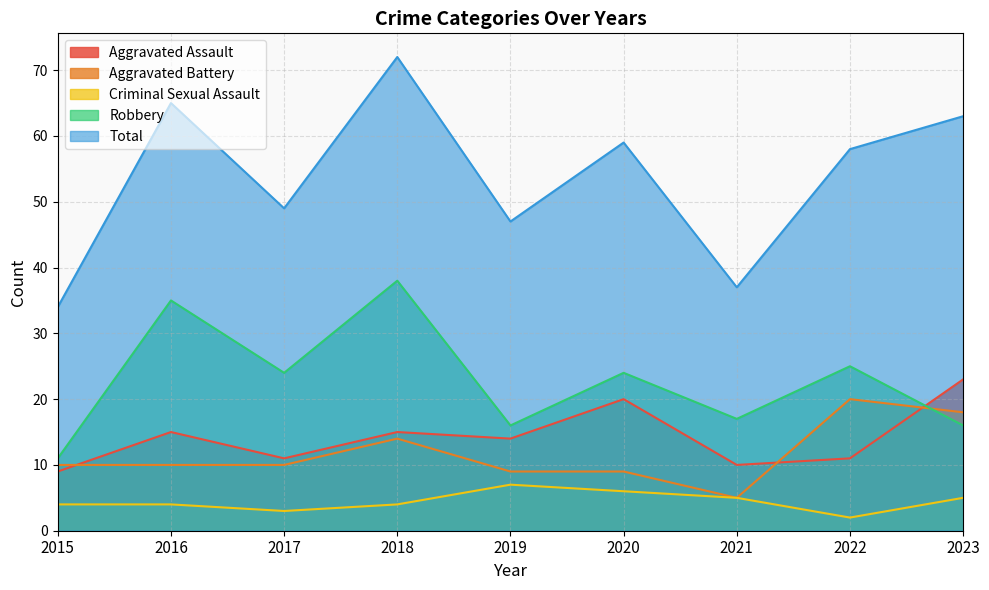

The value of Aggravated Battery at 2019 is 14. True or false?

False